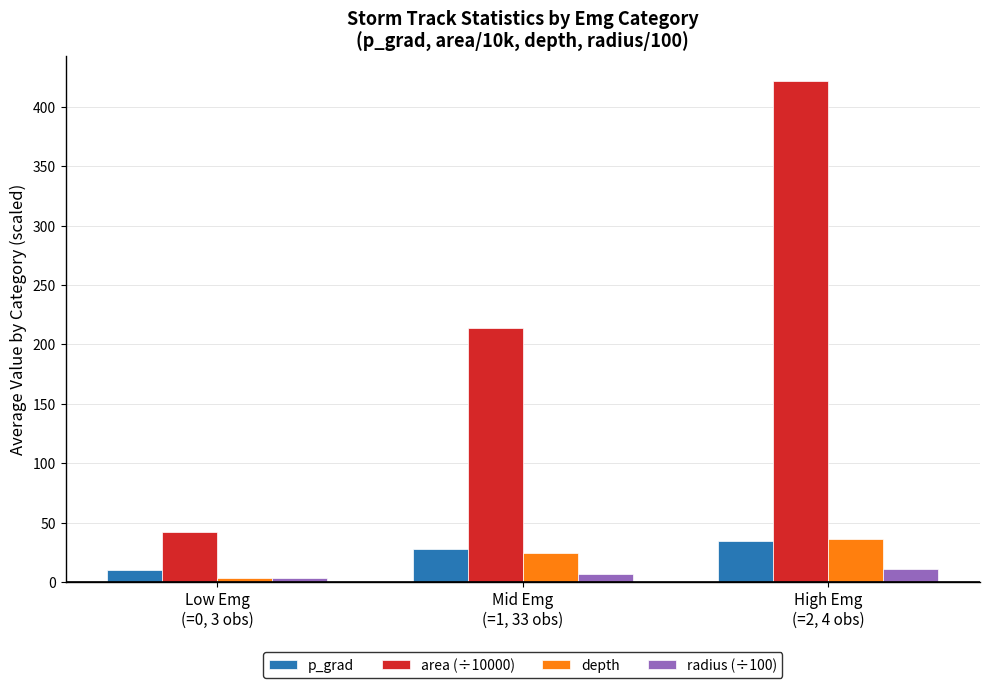

True or false: depth has a value of 36.5 at High Emg
(=2, 4 obs).

True